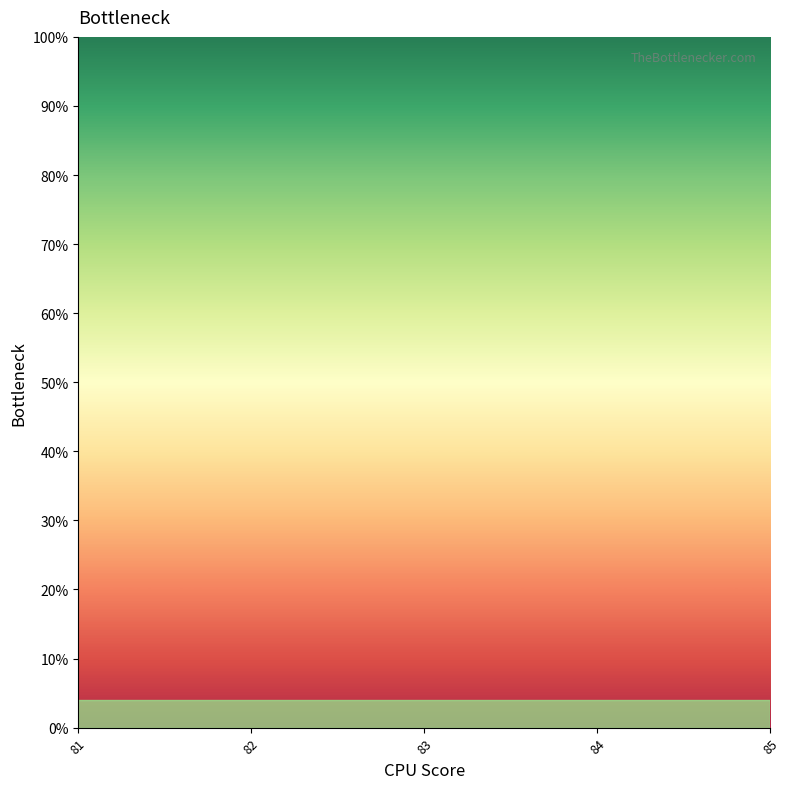

How many series are shown in this chart?

1